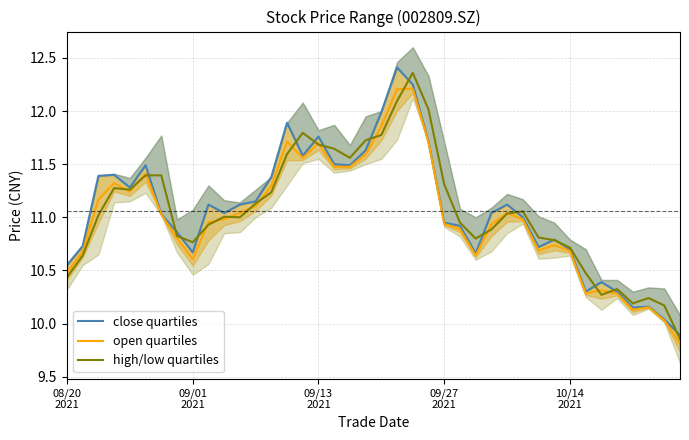

How many values in the close quartiles series exceed 11?

22